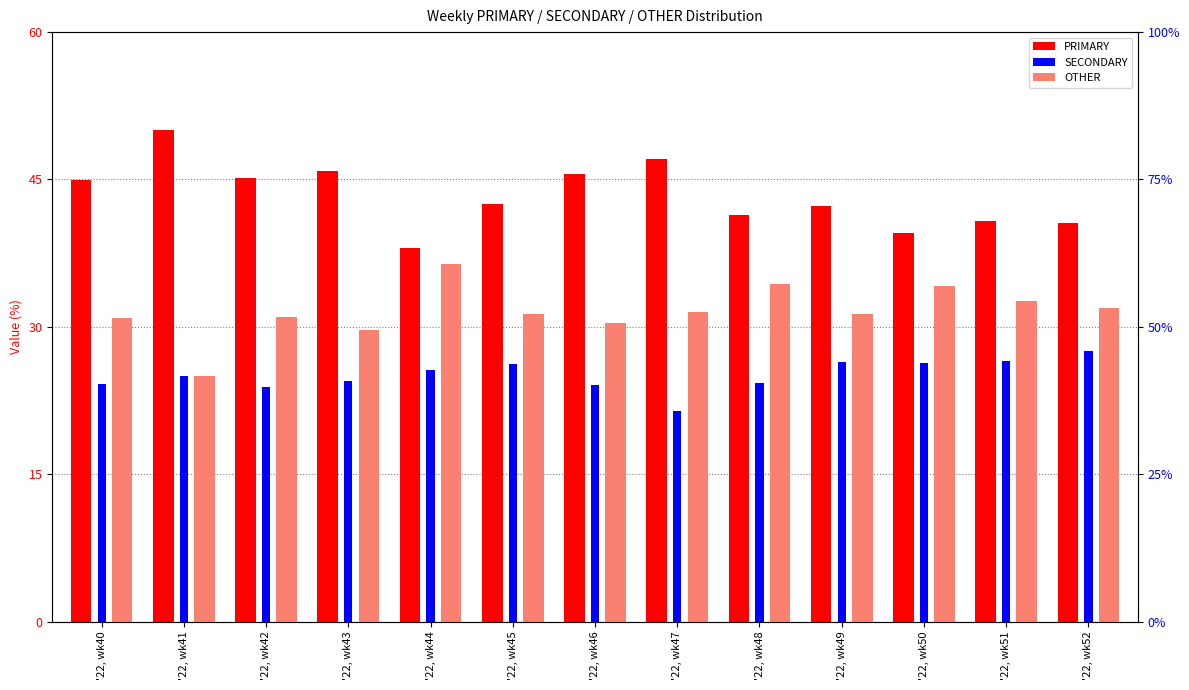

True or false: PRIMARY has a value of 45.8 at '22, wk43.

True